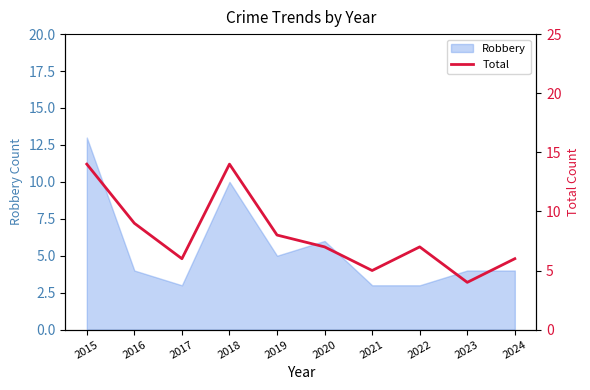

List the labels in order of value, largest first.

2015, 2018, 2016, 2019, 2020, 2022, 2017, 2024, 2021, 2023